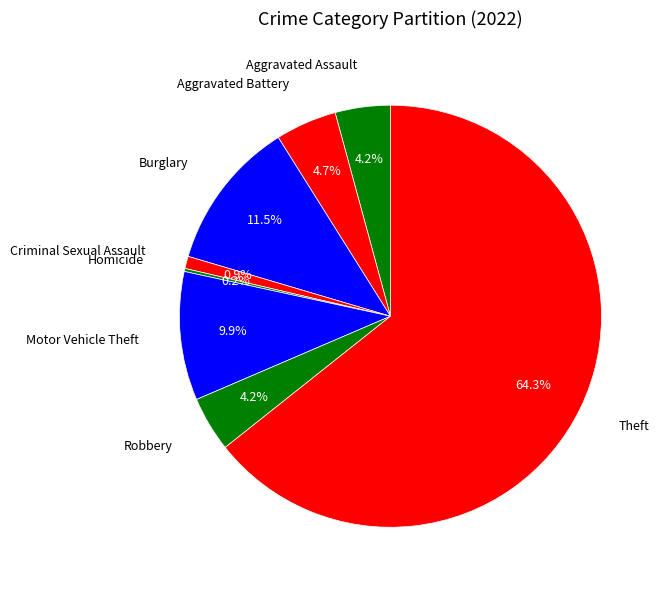

What is the total percentage of Burglary and Criminal Sexual Assault?

12.4%